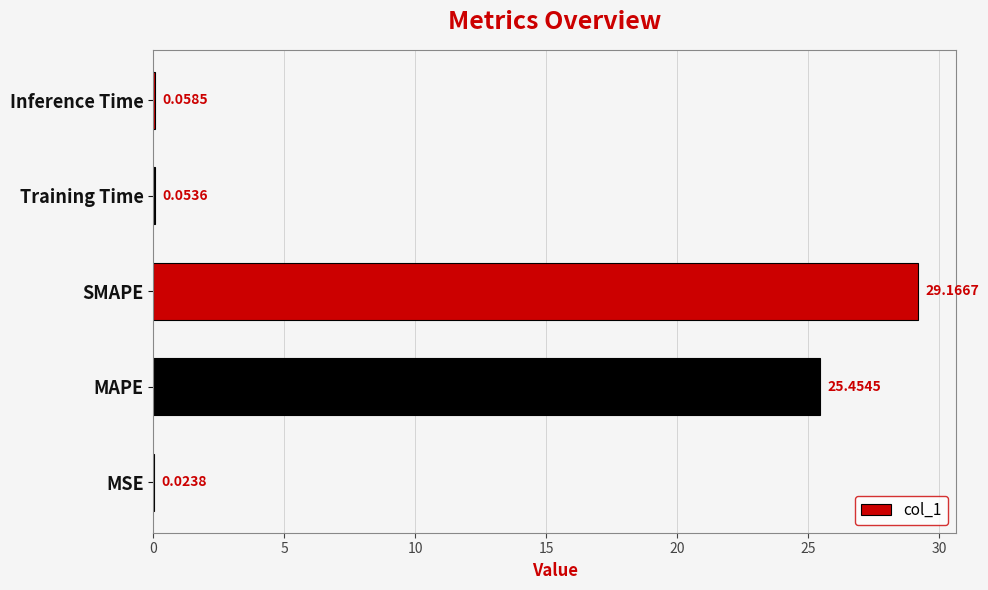

What is the sum of the values at SMAPE and Inference Time?

29.2